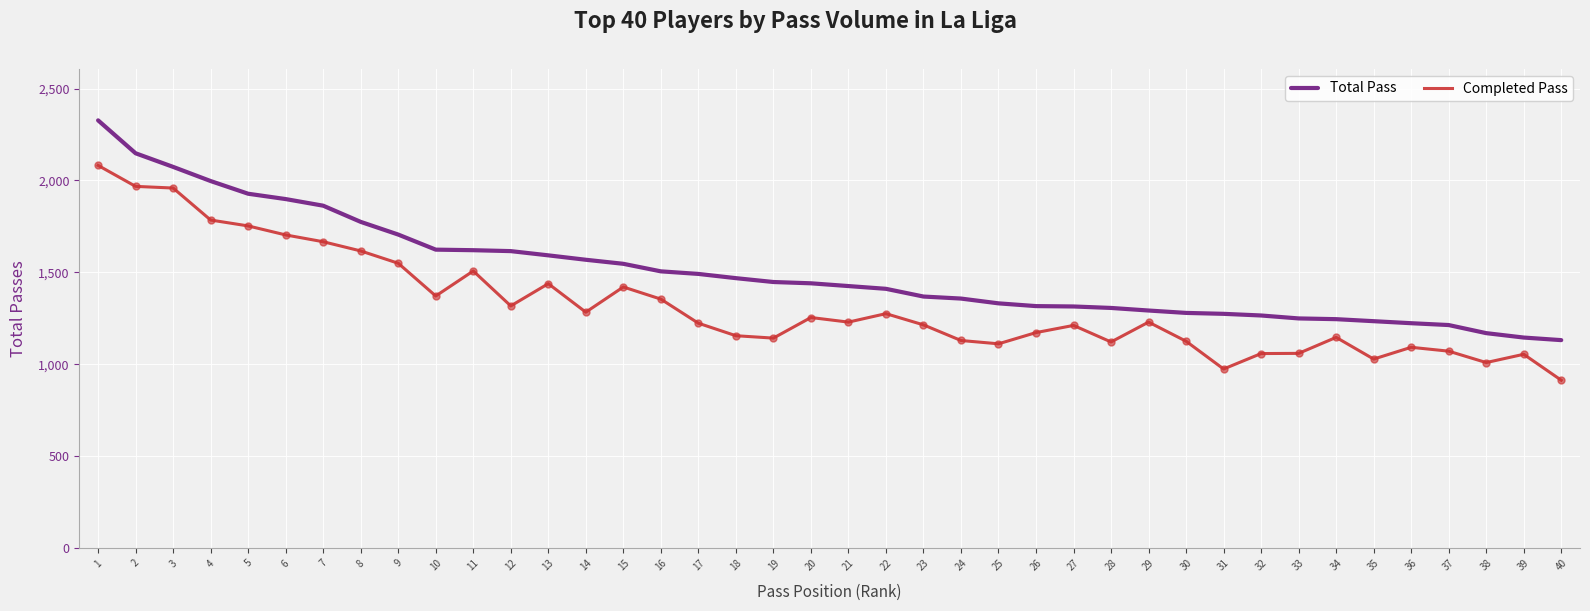

What is the spread (max minus min) of values at 26?

144